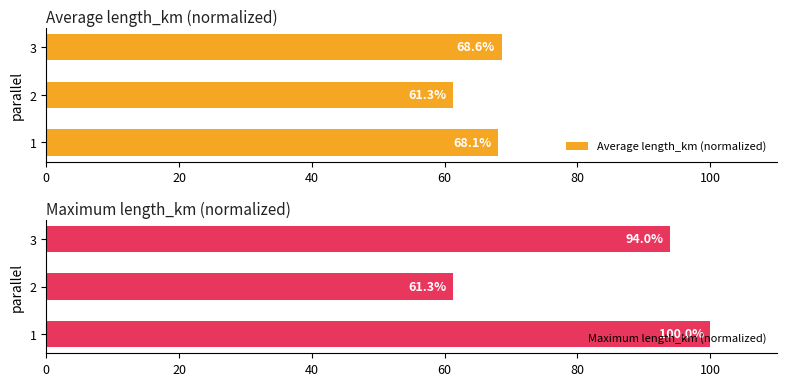

What is the sum of all Average length_km (normalized) values?

198.0